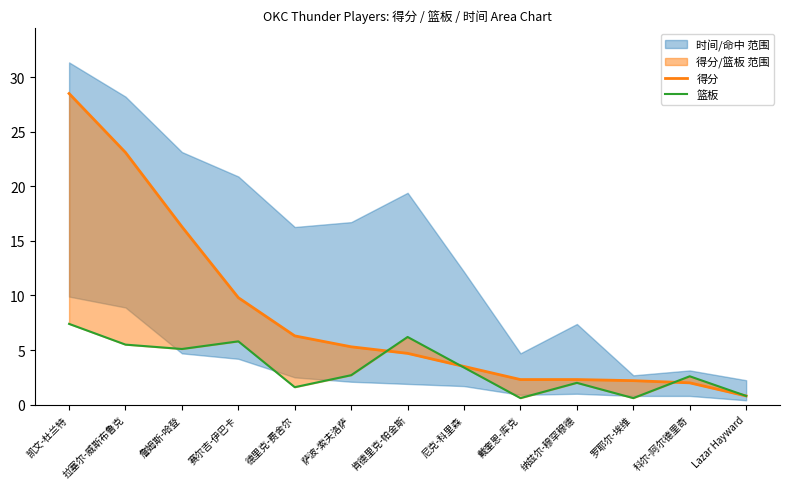

Reading left to right, list all the values displayed in this chart.

得分: 凯文-杜兰特=28.5	拉塞尔-威斯布鲁克=23.1	詹姆斯-哈登=16.3	赛尔吉-伊巴卡=9.8	德里克-费舍尔=6.3	萨波-索夫洛萨=5.3	肯德里克-帕金斯=4.7	尼克-科里森=3.5	戴奎恩-库克=2.3	纳兹尔-穆罕穆德=2.3	罗耶尔-埃维=2.2	科尔-阿尔德里奇=2.0	Lazar Hayward=0.8
篮板: 凯文-杜兰特=7.4	拉塞尔-威斯布鲁克=5.5	詹姆斯-哈登=5.1	赛尔吉-伊巴卡=5.8	德里克-费舍尔=1.6	萨波-索夫洛萨=2.7	肯德里克-帕金斯=6.2	尼克-科里森=3.4	戴奎恩-库克=0.6	纳兹尔-穆罕穆德=2.0	罗耶尔-埃维=0.6	科尔-阿尔德里奇=2.6	Lazar Hayward=0.8